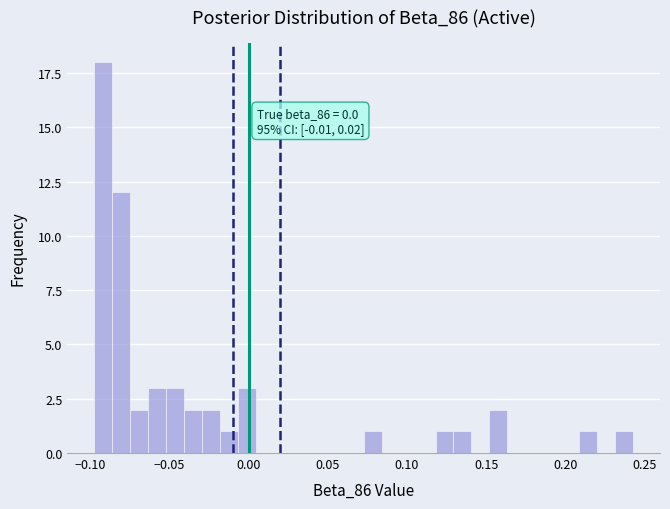

Read against the x-axis, roughly where is the centre of the tallest bar?

-0.090